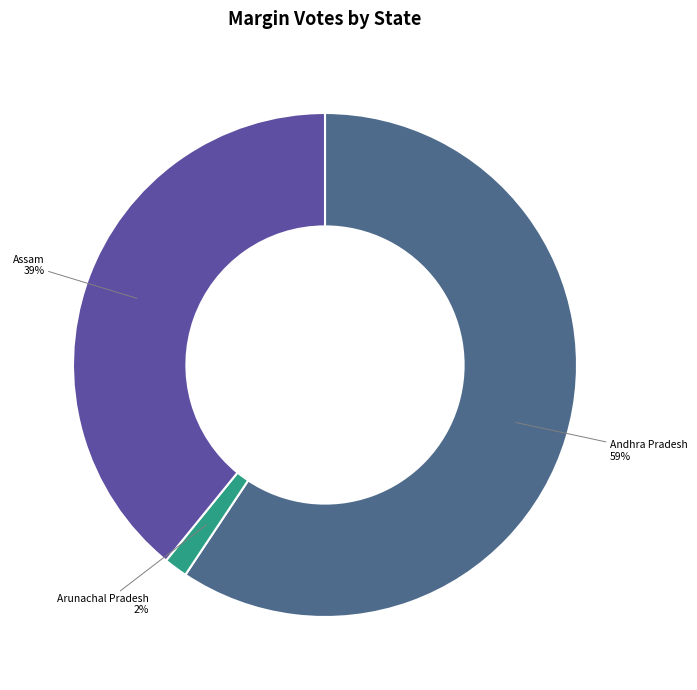

Is there a majority slice in this chart?

Yes